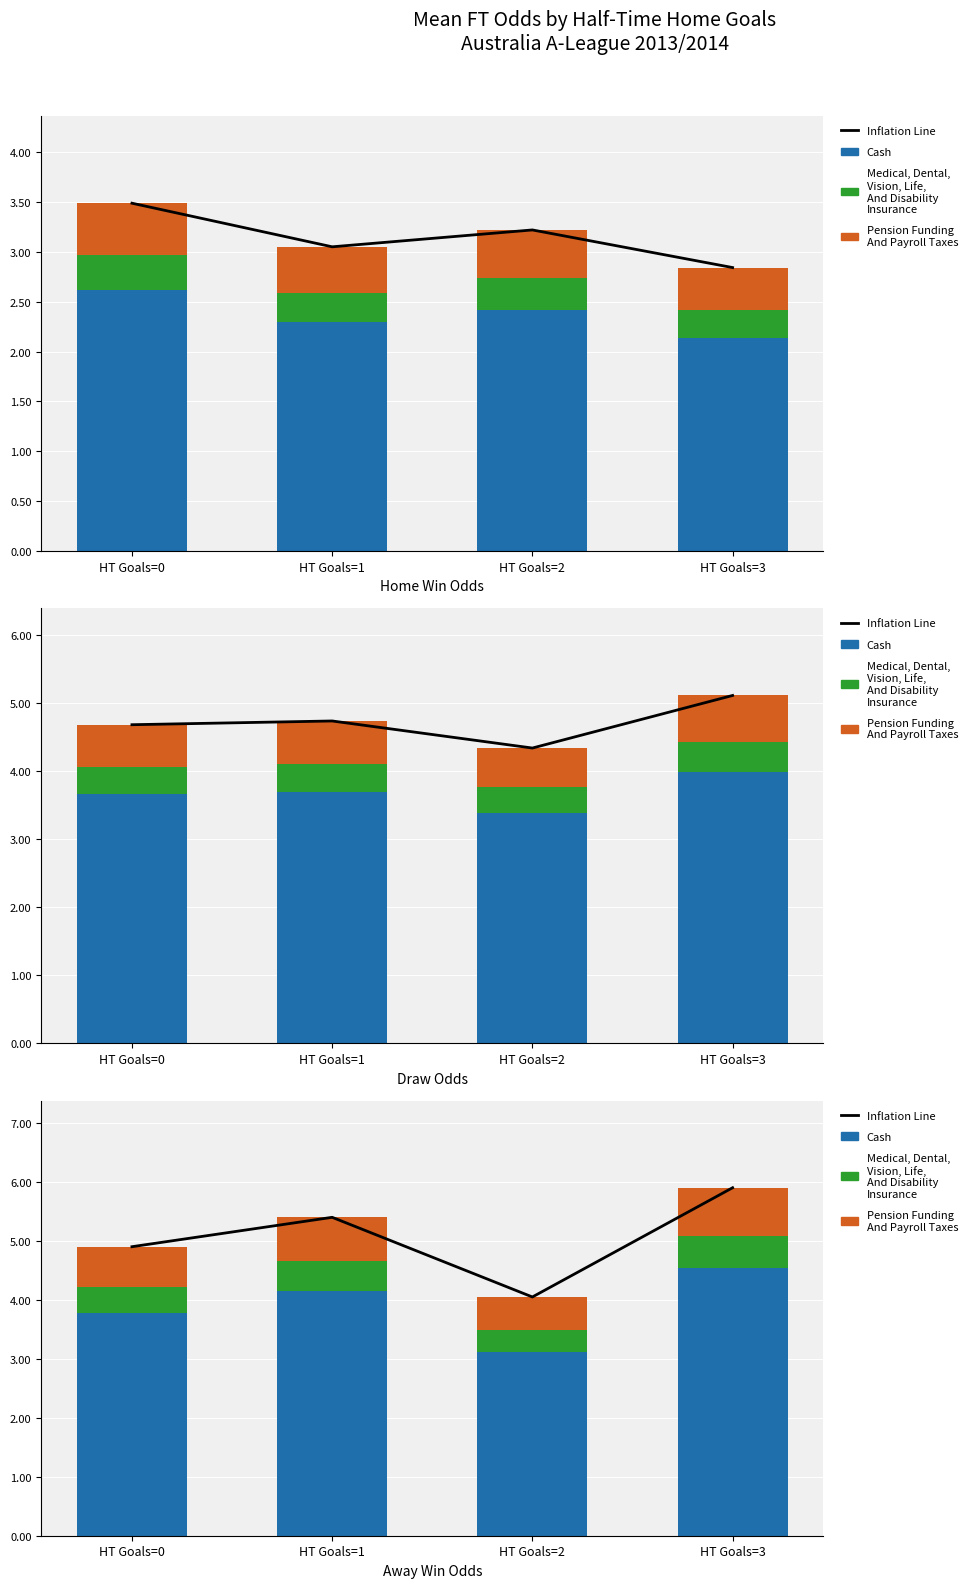

What is the value of the Inflation Line bar at the 4th from the left?

5.9